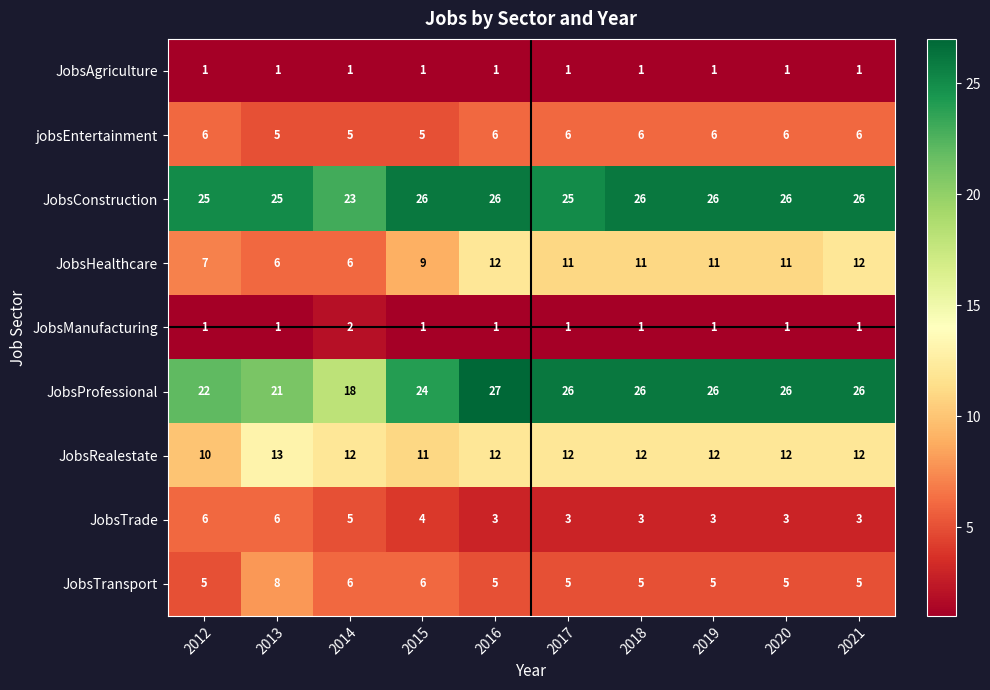

Which series has the largest total across all categories?

JobsConstruction